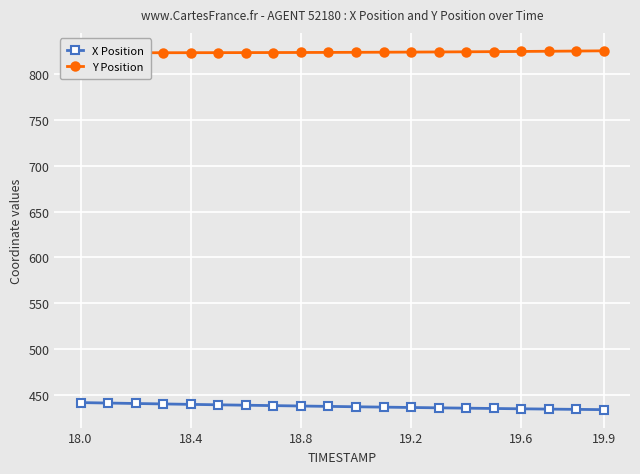

True or false: X Position and Y Position intersect in this chart.

False